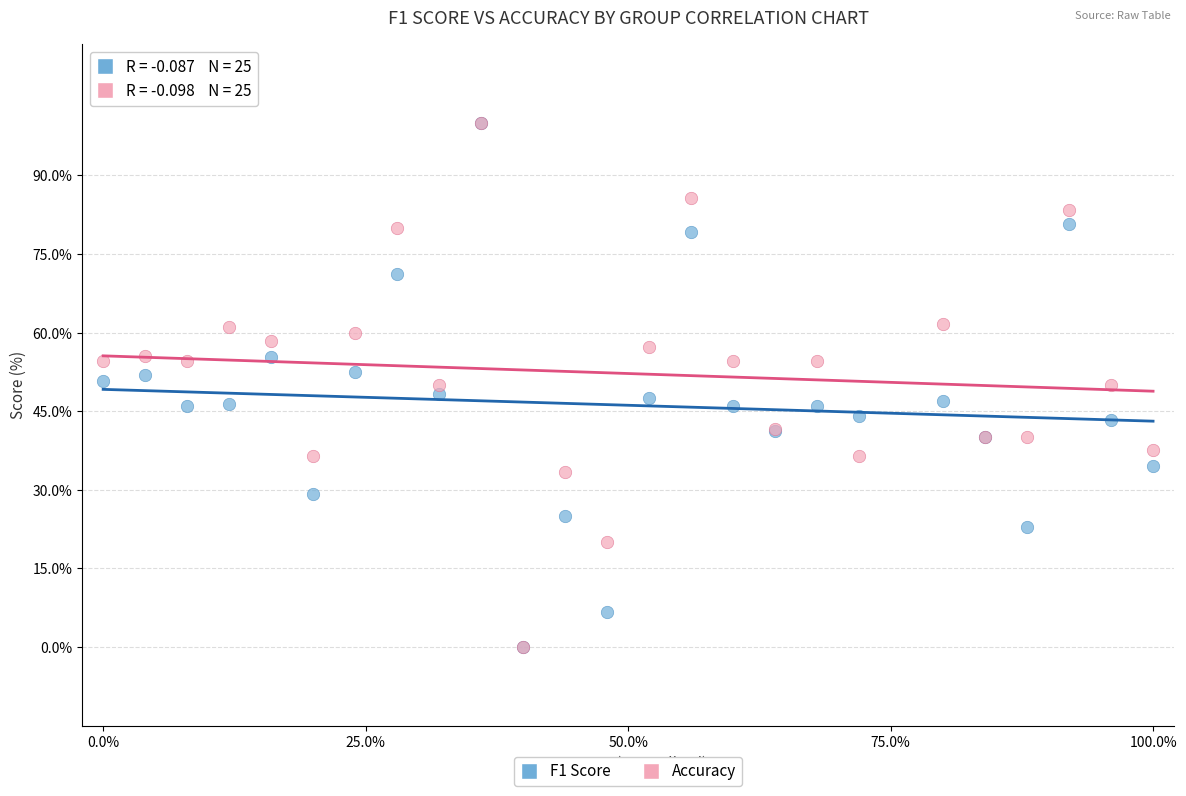

What are all the series names shown in the legend?

F1 Score, Accuracy